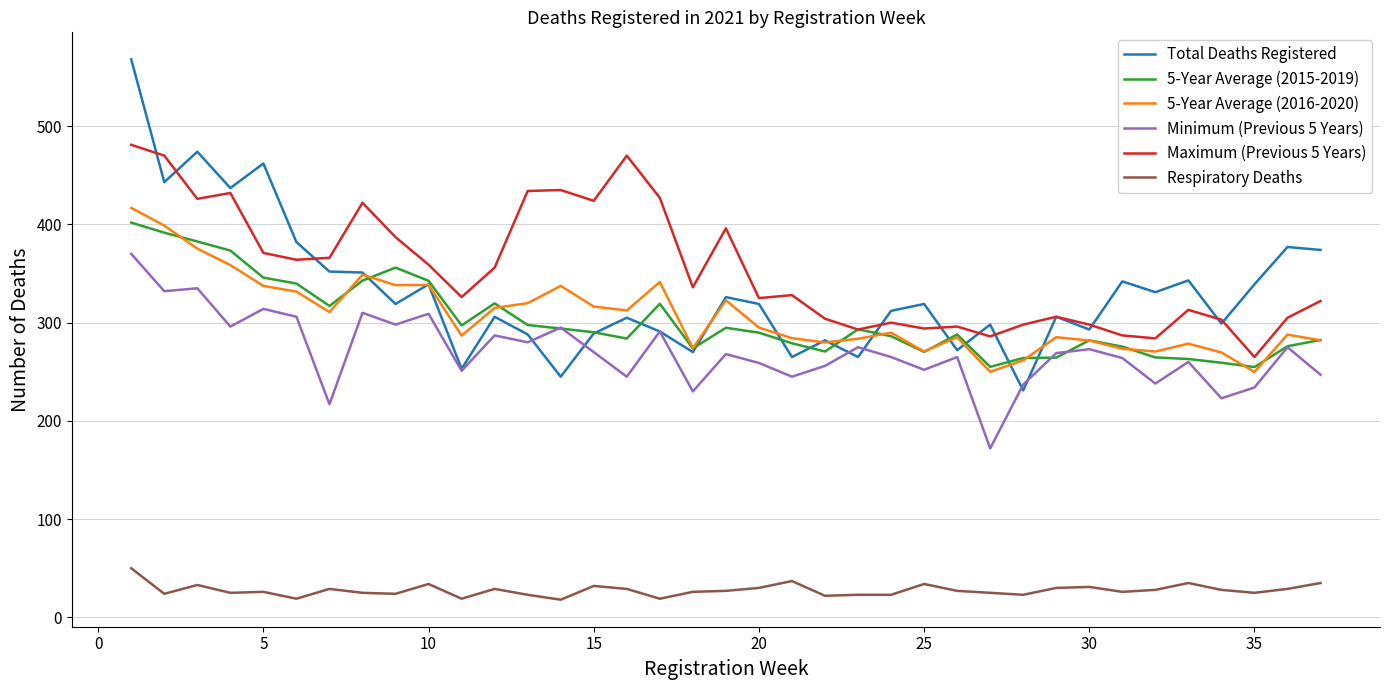

Which series has the largest range (max minus min)?

Total Deaths Registered